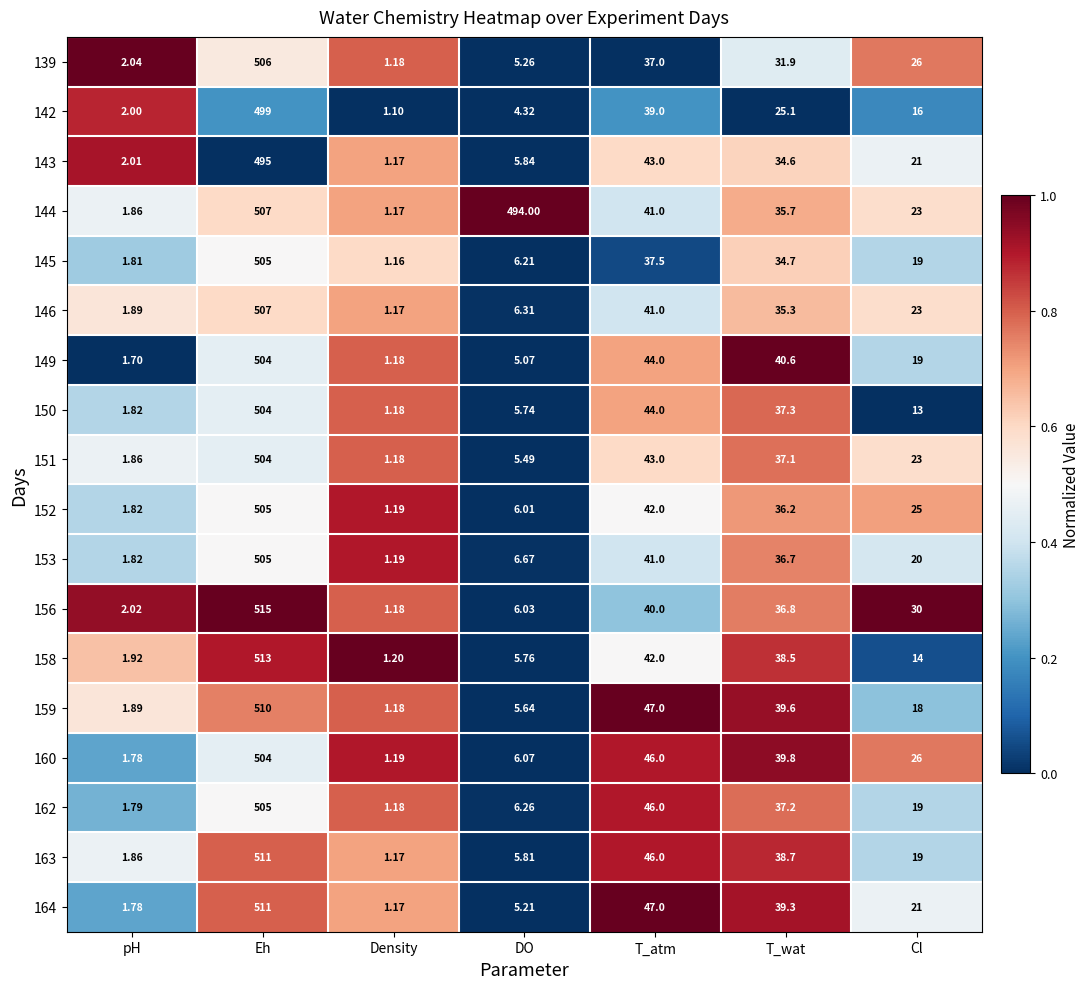

How many series are shown in this chart?

18